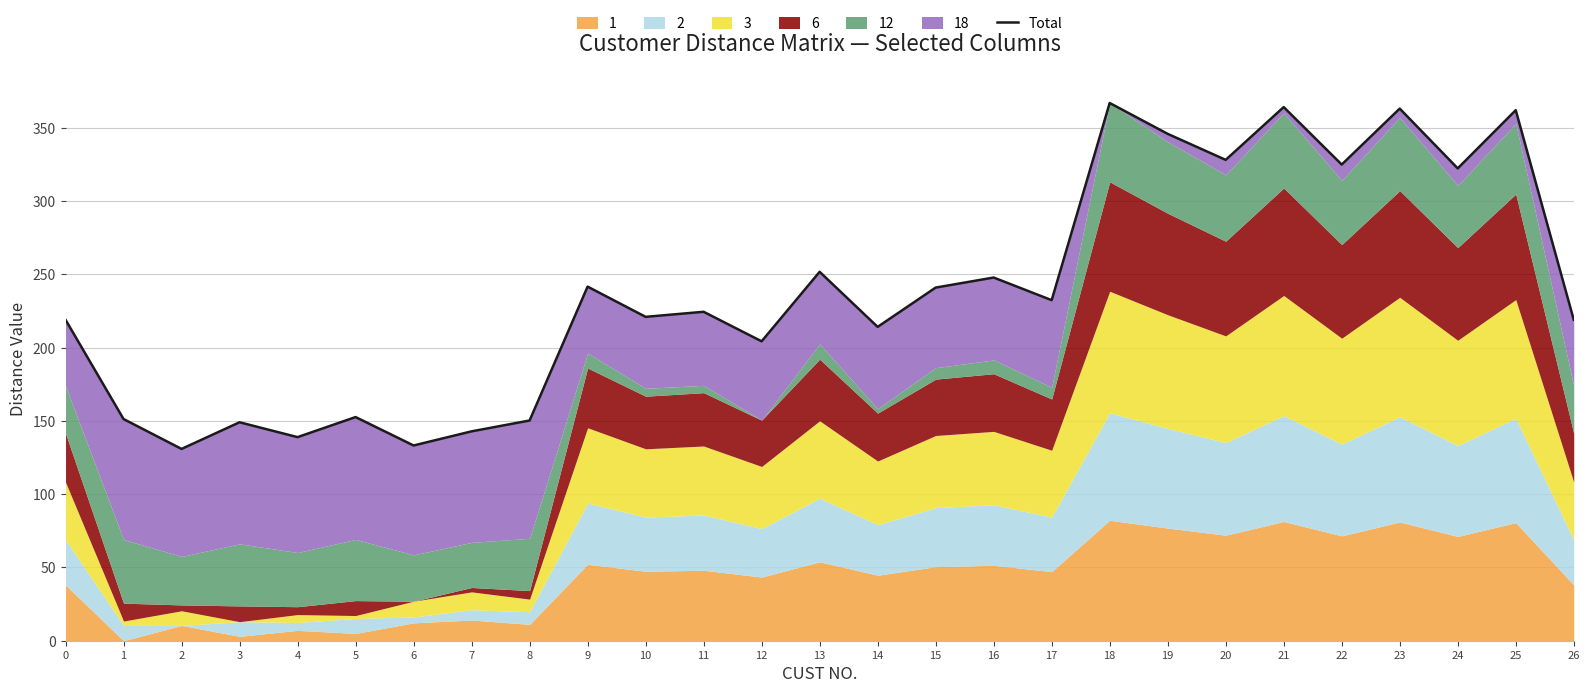

Is it true that the value at 2 is 218.5?

False